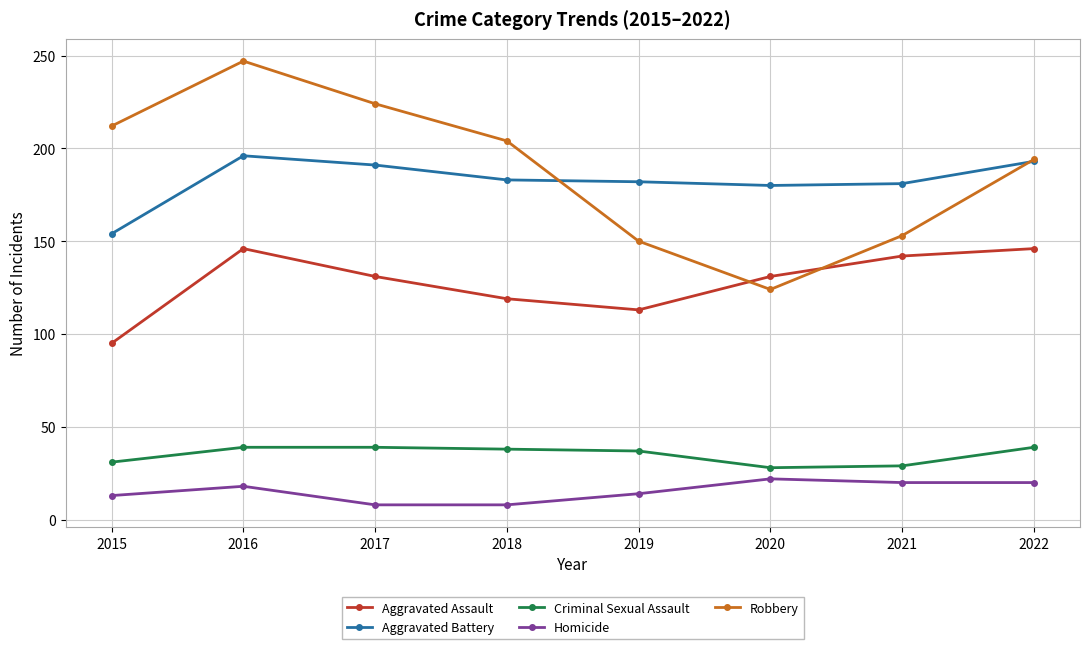

What is the value of the Aggravated Assault point at the 4th from the left?

119